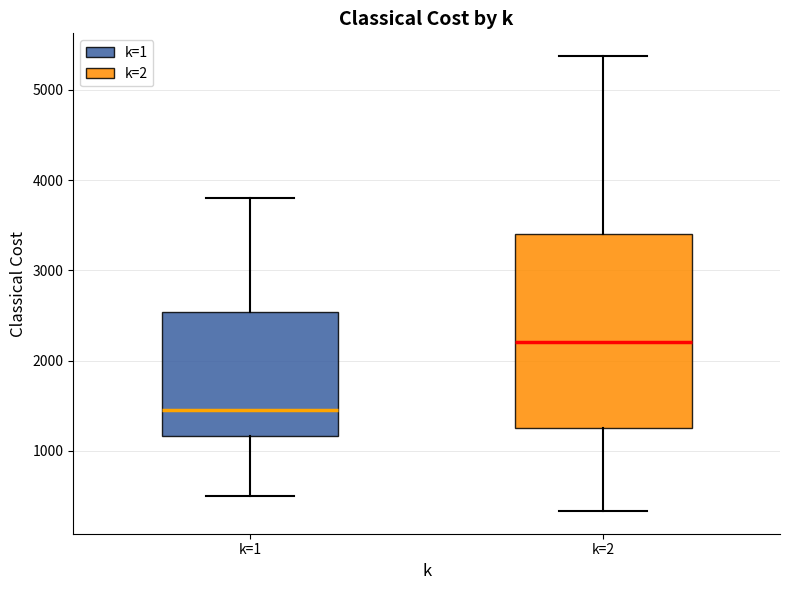

Reading left to right, read every box against the y-axis: the position of its median line, the range the box covers, and the ends of its whiskers. The values are not printed on the chart, so give them approximately, as read against the axis.

k=1: median 1500, box 1200 to 2500, whiskers 500 to 3800
k=2: median 2200, box 1300 to 3400, whiskers 300 to 5400